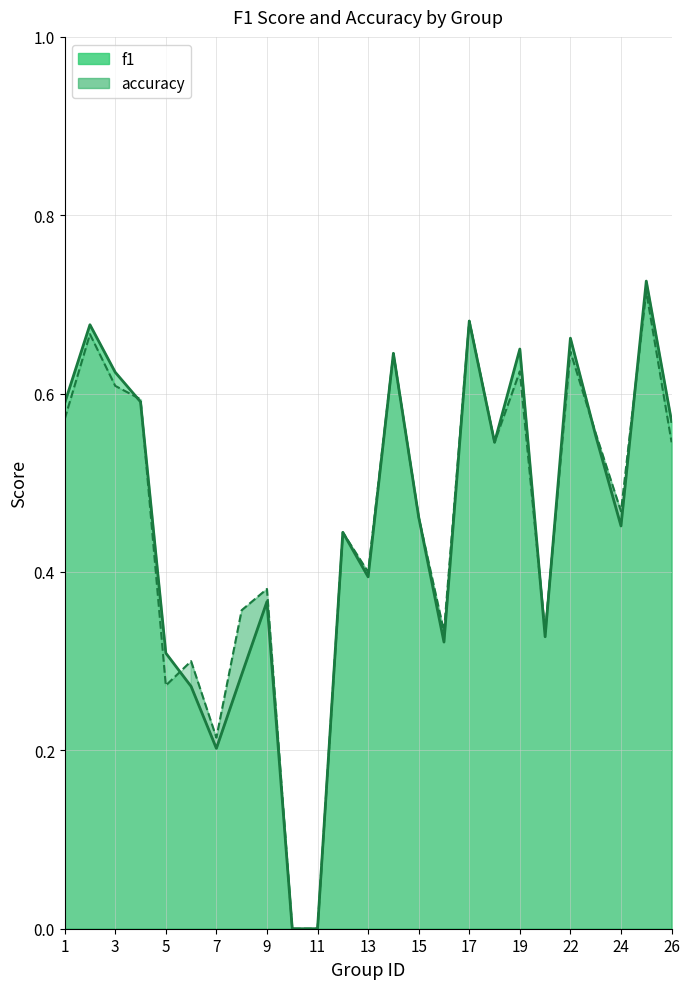

Rank the categories by accuracy value from lowest to highest.

10, 11, 7, 5, 6, 16, 21, 8, 9, 13, 12, 15, 24, 18, 26, 23, 1, 4, 3, 19, 14, 22, 2, 17, 25